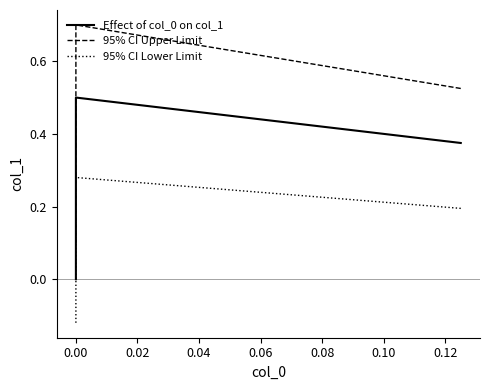

What value does the 95% CI Lower Limit series have at 0.00?

0.3